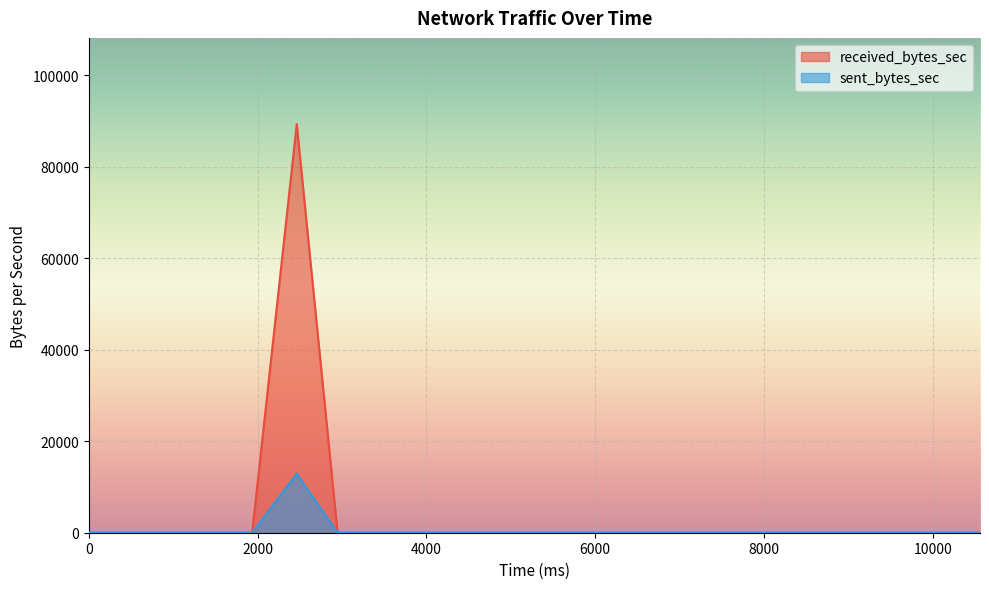

Which series has the largest total across all categories?

received_bytes_sec